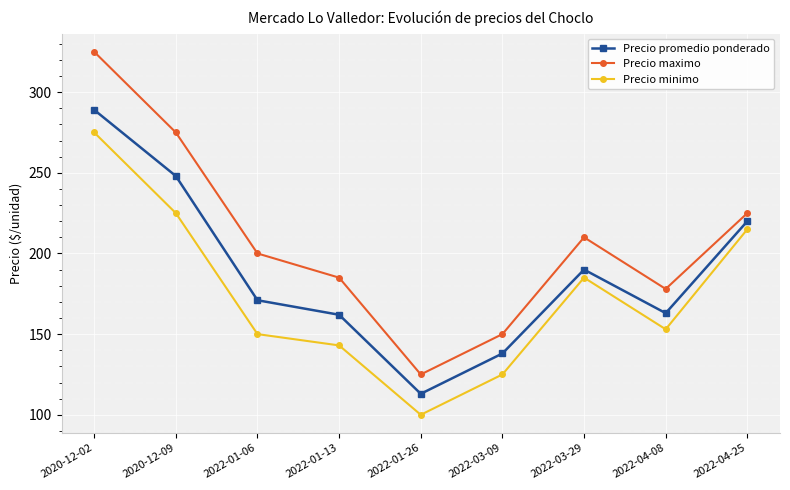

Count the number of data series in this chart.

3